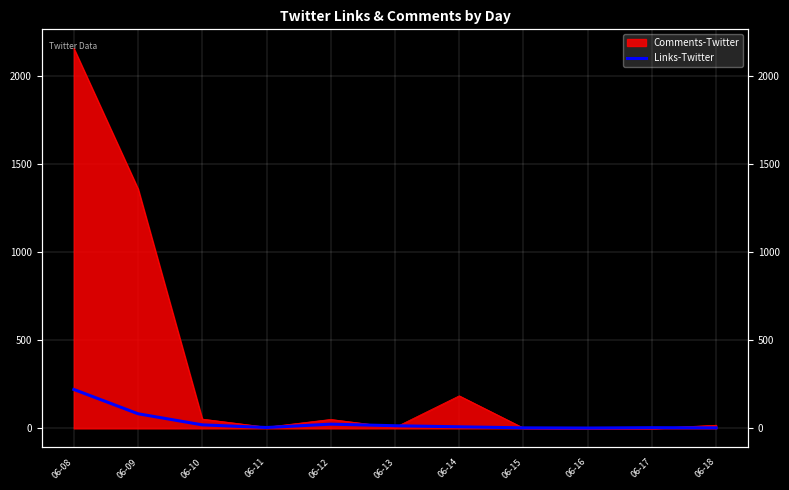

Does the chart display data point markers on the line(s)?

No